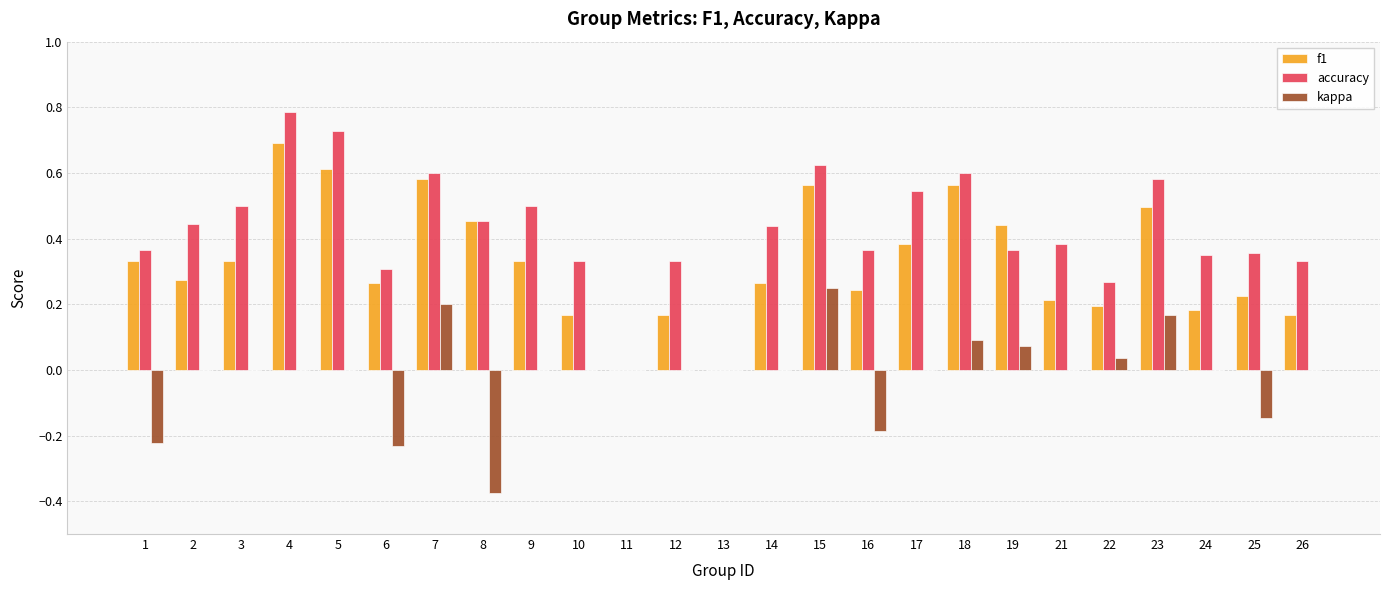

What is the sum of all accuracy values?

10.6